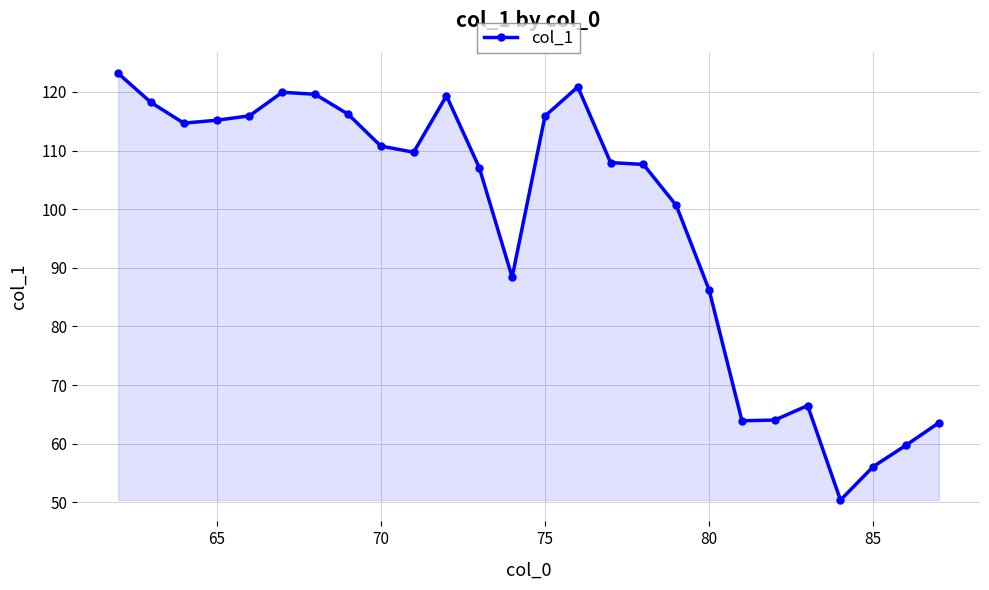

What is the average value?

97.8